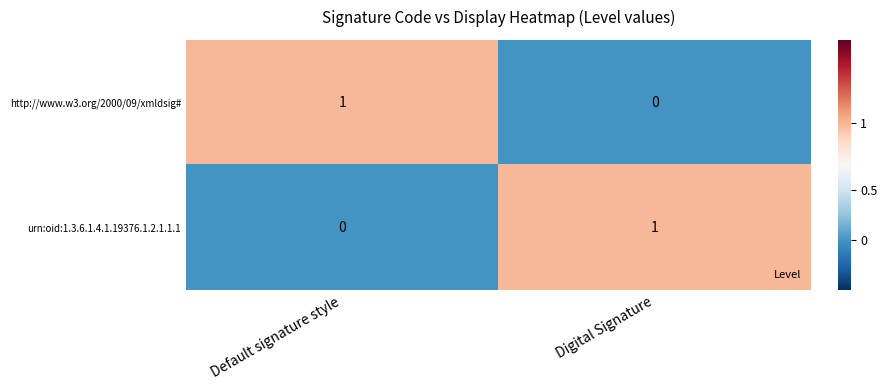

True or false: urn:oid:1.3.6.1.4.1.19376.1.2.1.1.1 has a value of -1 at Default signature style.

False